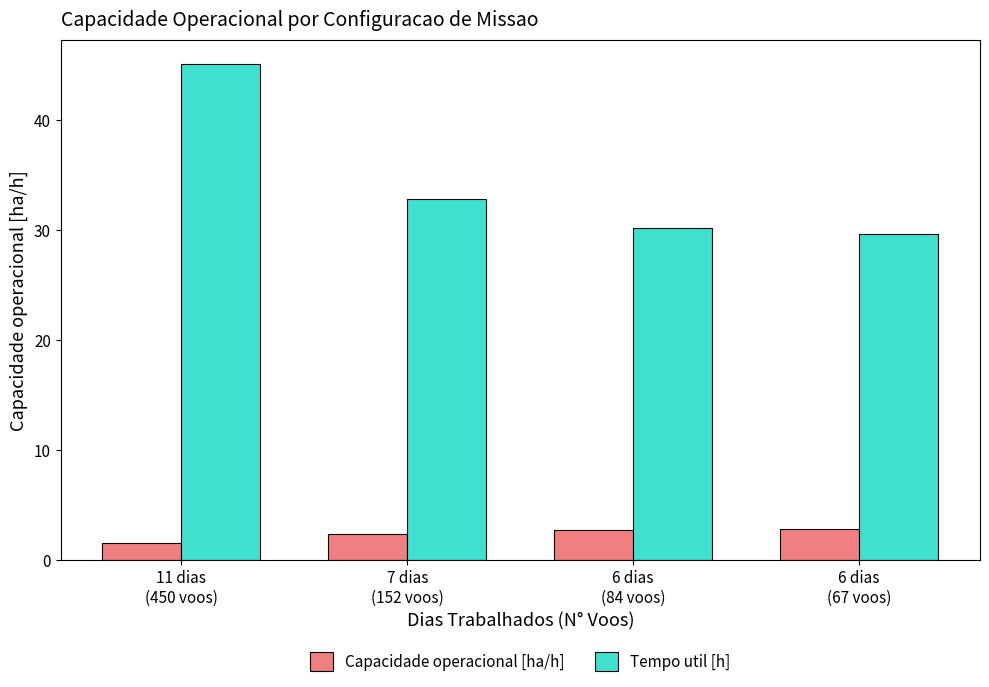

Which series has the widest spread of values?

Tempo util [h]